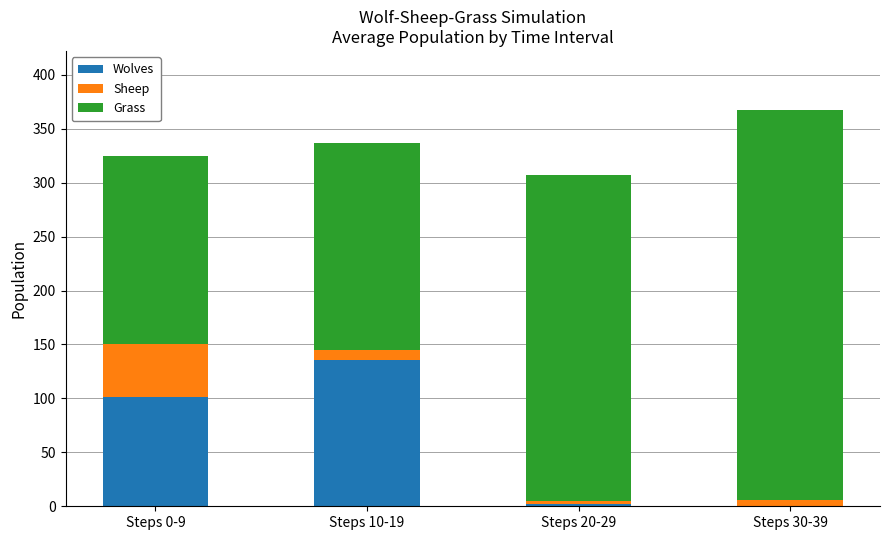

The Wolves series shows 136 at Steps 10-19. True or false?

True